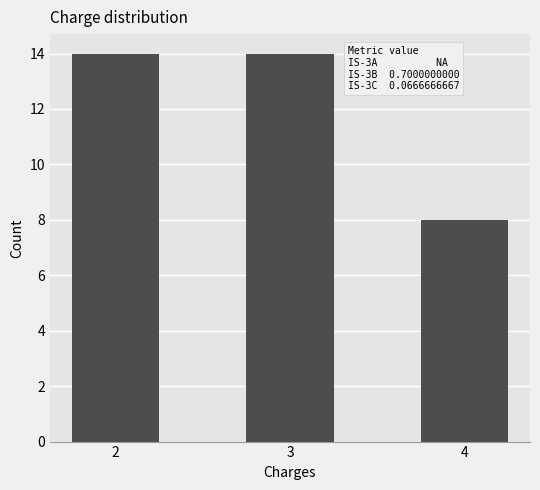

What is the value of the 2nd bar from the left?

14